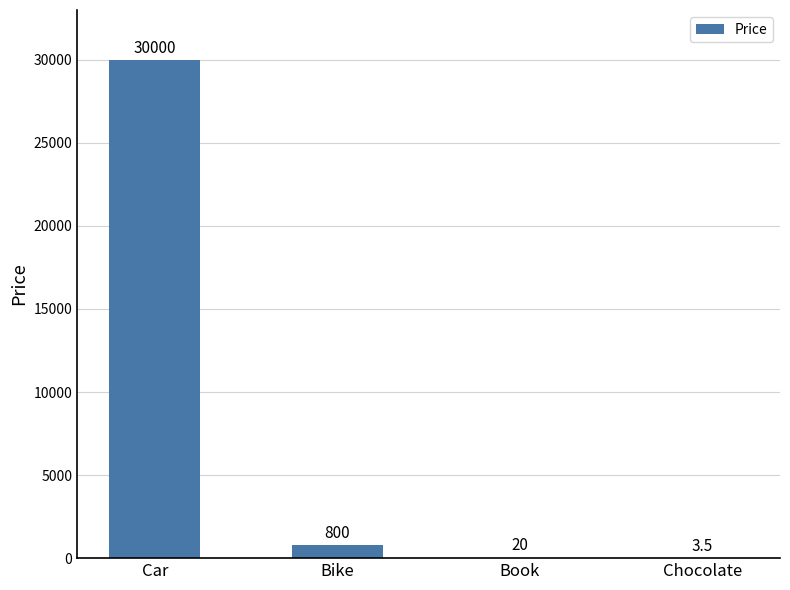

What is the change in value from Book to Chocolate?

-16.5